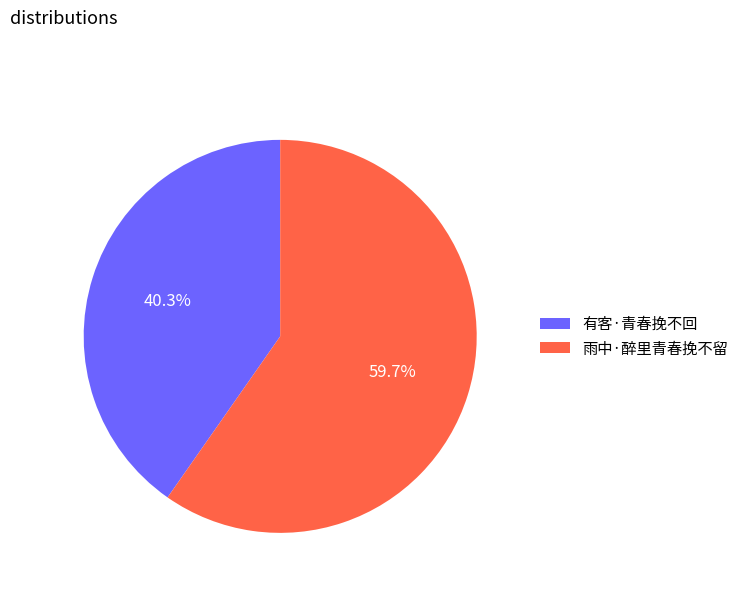

To the nearest percent, what percentage of the pie is 有客·青春挽不回?

40%